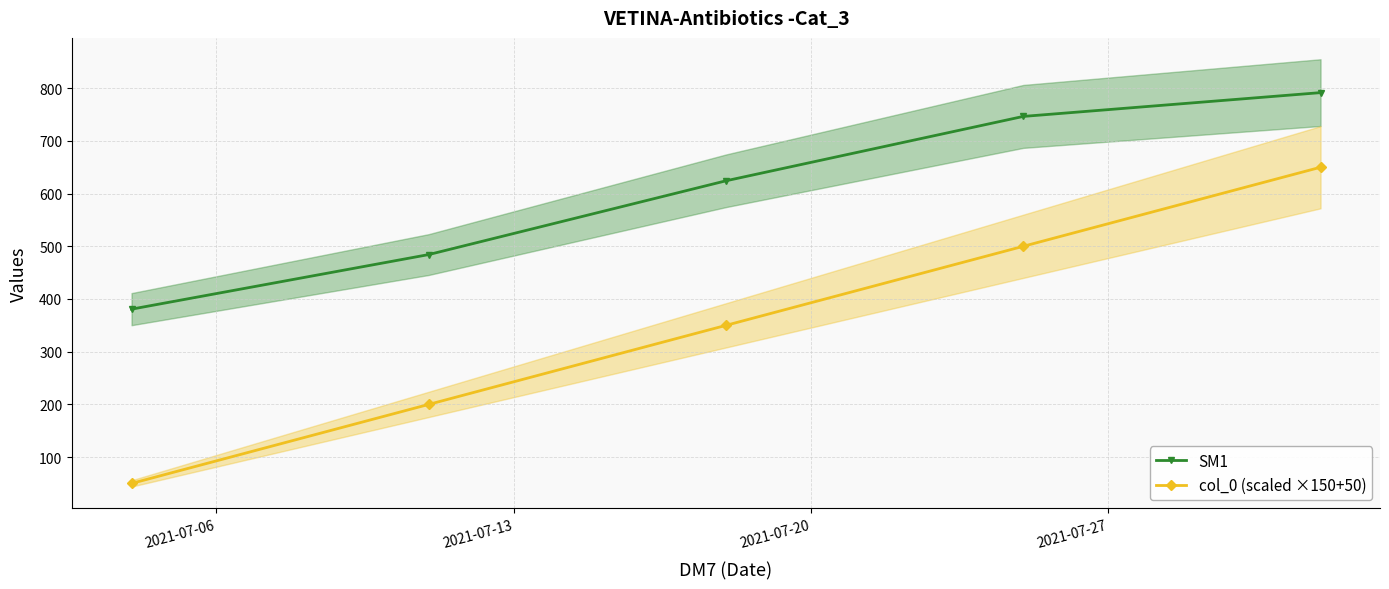

List the series in order of their peak value, lowest first.

col_0 (scaled ×150+50), SM1